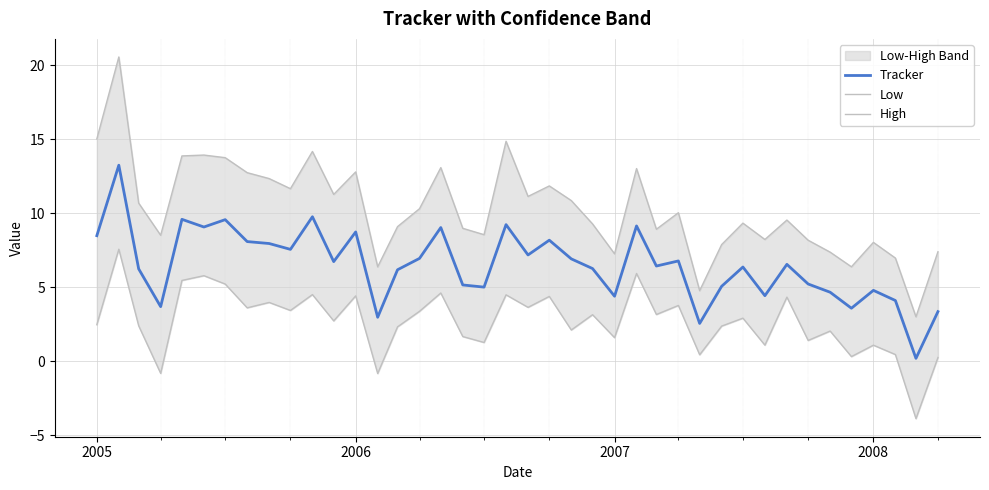

What are all the series names shown in the legend?

Tracker, Low, High